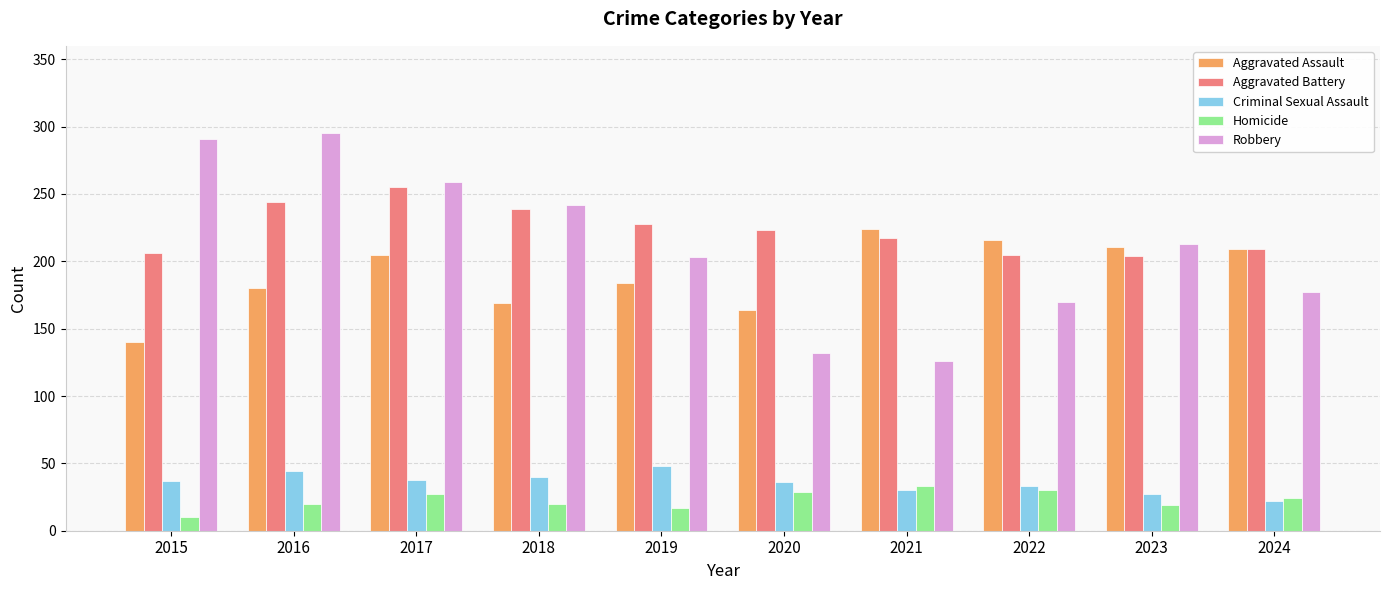

What is the difference between the maximum and second lowest values in the Robbery series?

163